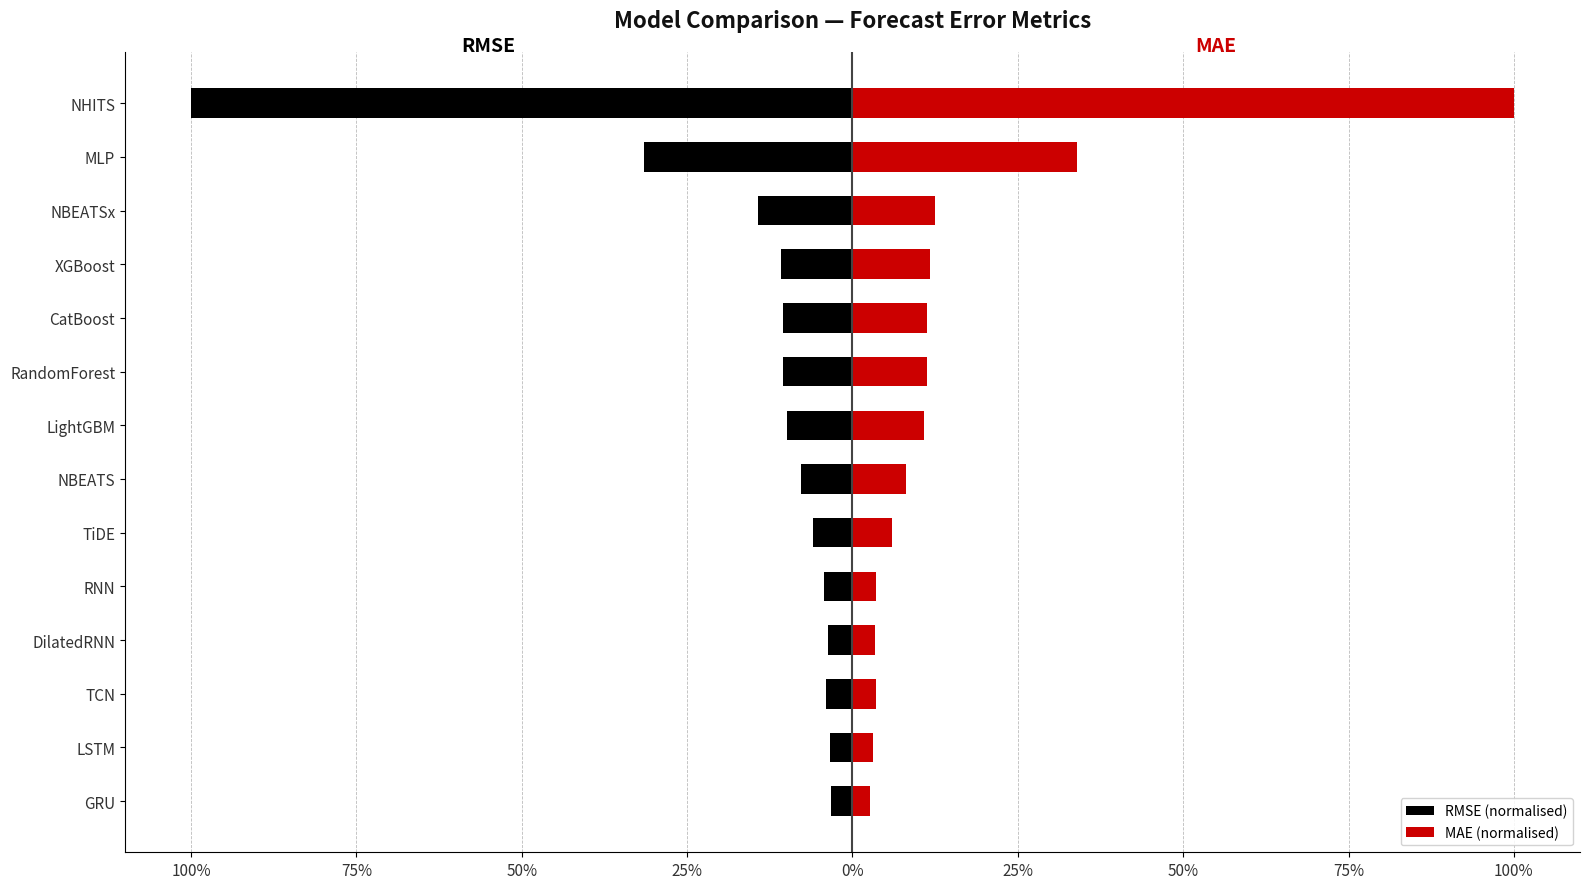

Read the MAE (normalised) value at NBEATSx.

12.5